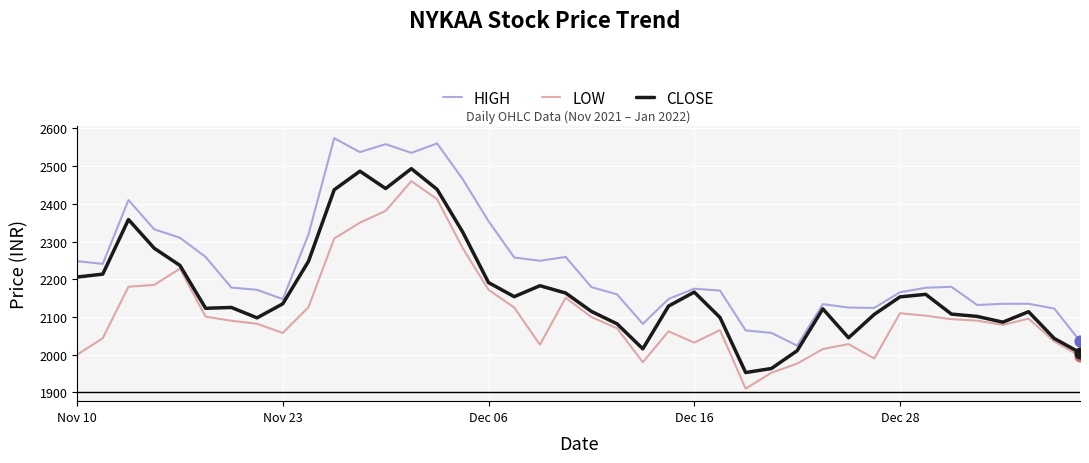

Which series has the largest total across all categories?

HIGH